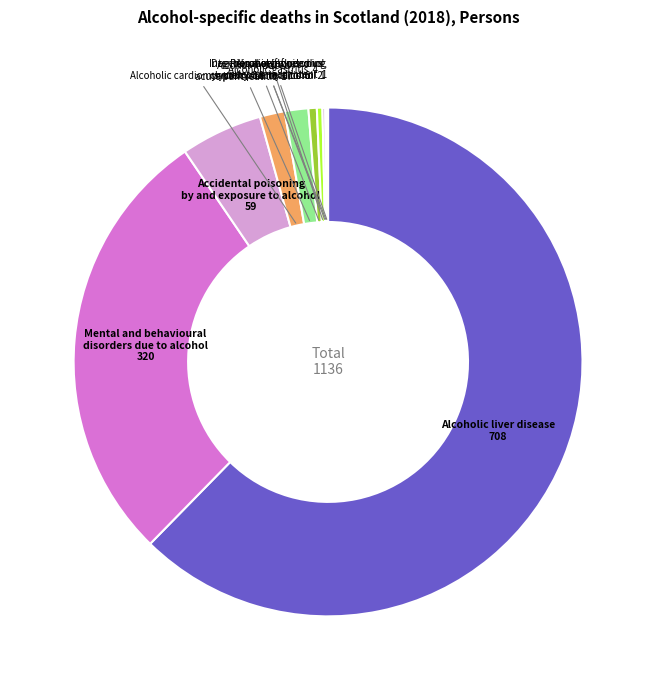

The Alcohol-induced acute pancreatitis slice represents 15% of the pie. True or false?

False